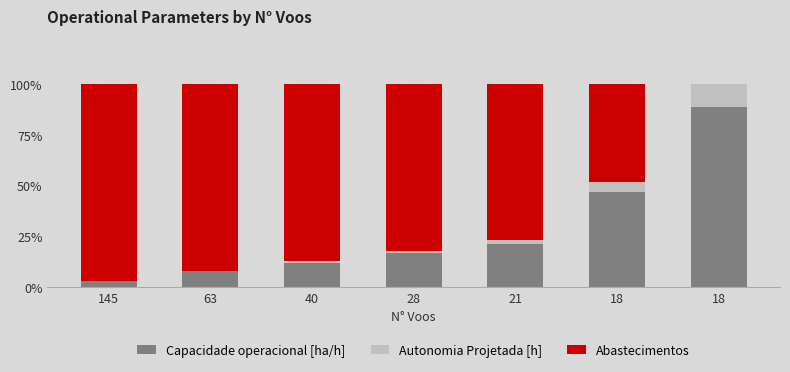

Count the number of categories in the chart.

7